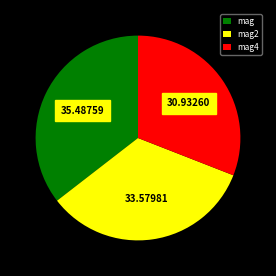

Does mag represent more than half of the total?

No